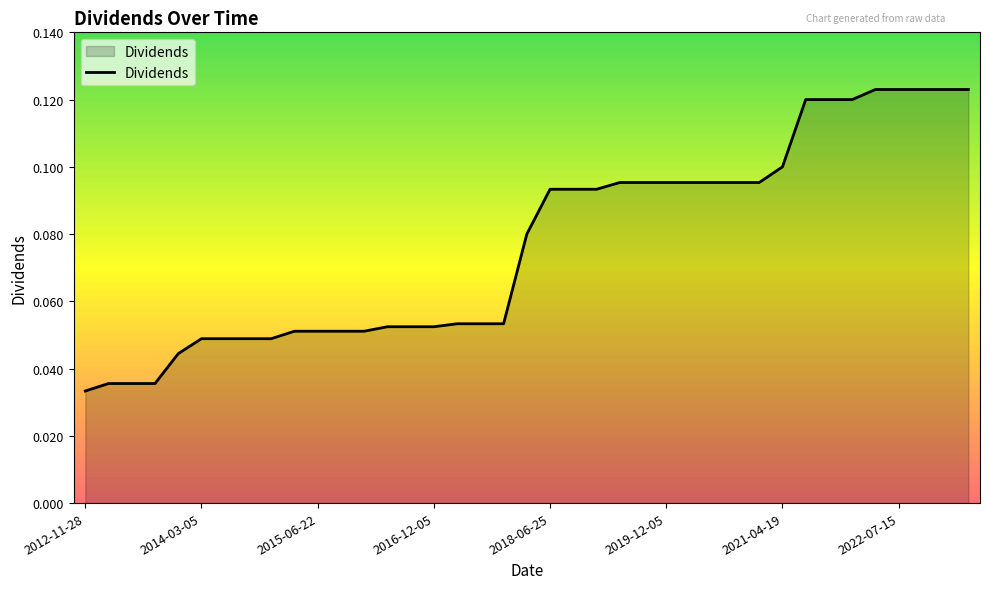

Does the chart display data point markers on the line(s)?

No